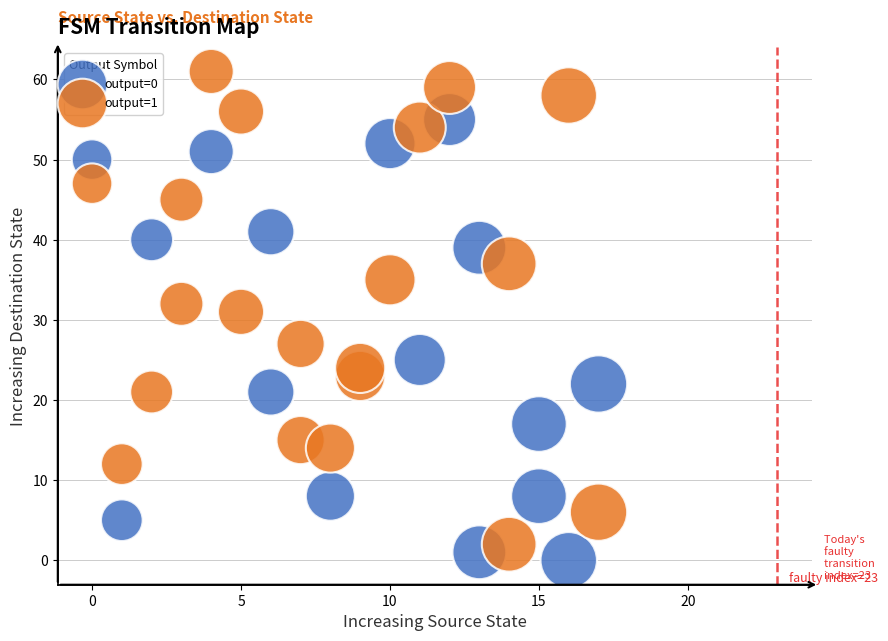

What are all the series names shown in the legend?

output=0, output=1